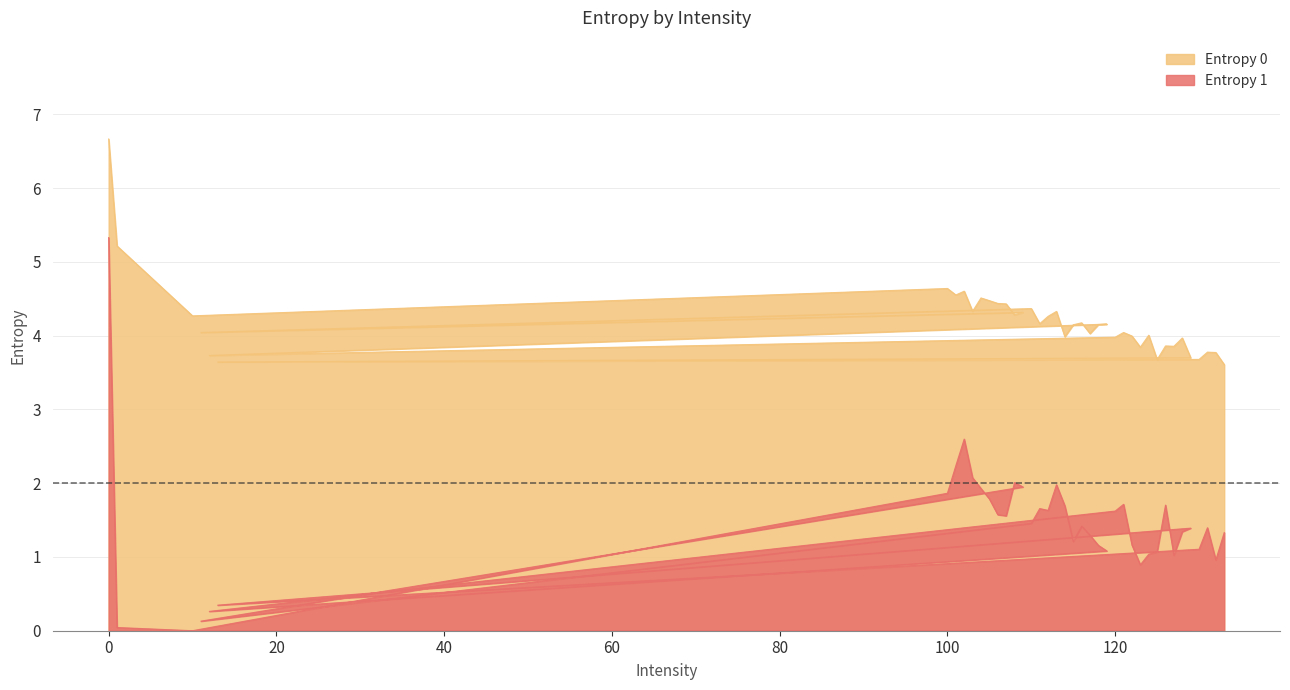

At which category does Entropy 0 reach its first local peak?

100